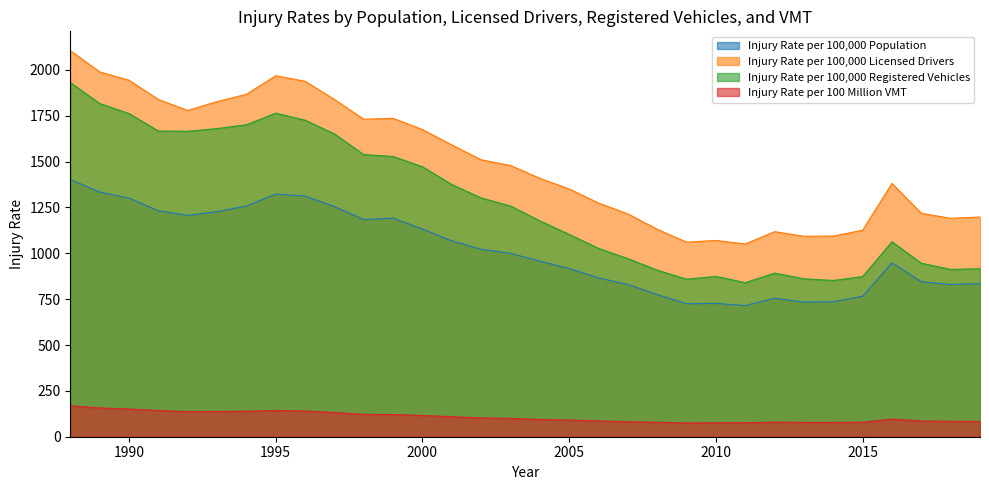

Is the value of Injury Rate per 100,000 Population at 2002 greater than the value of Injury Rate per 100 Million VMT at 2019?

Yes